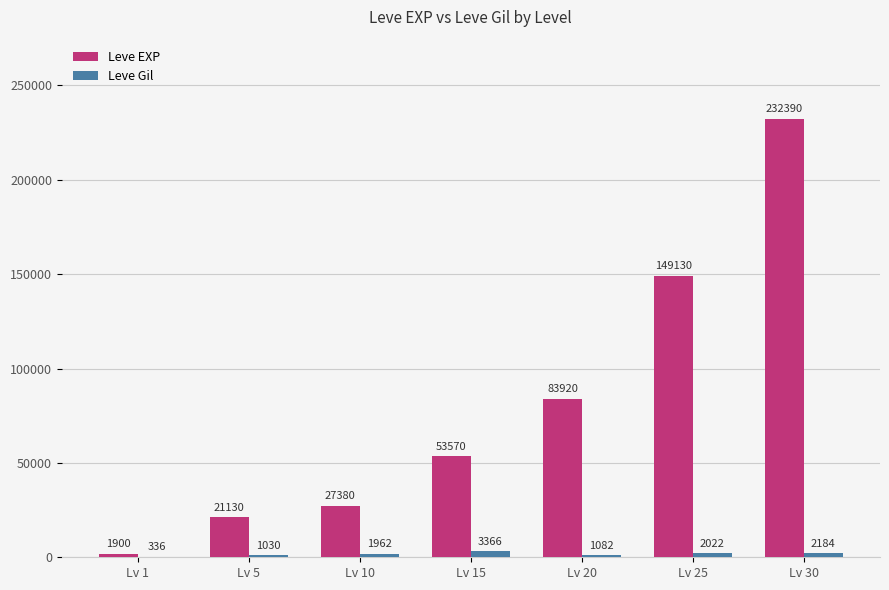

Where is Leve Gil nearest to the value 1851?

Lv 10